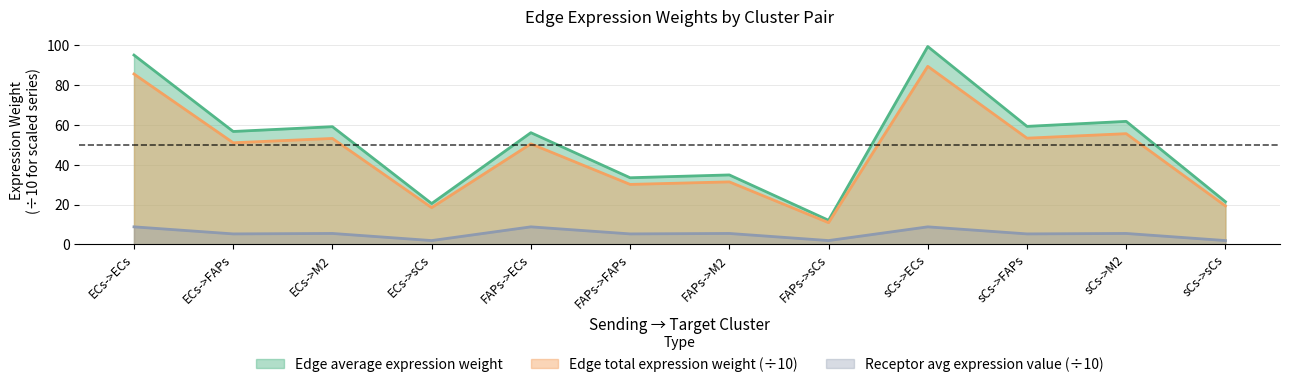

Is it true that Edge average expression weight equals 79.8 at ECs->M2?

False